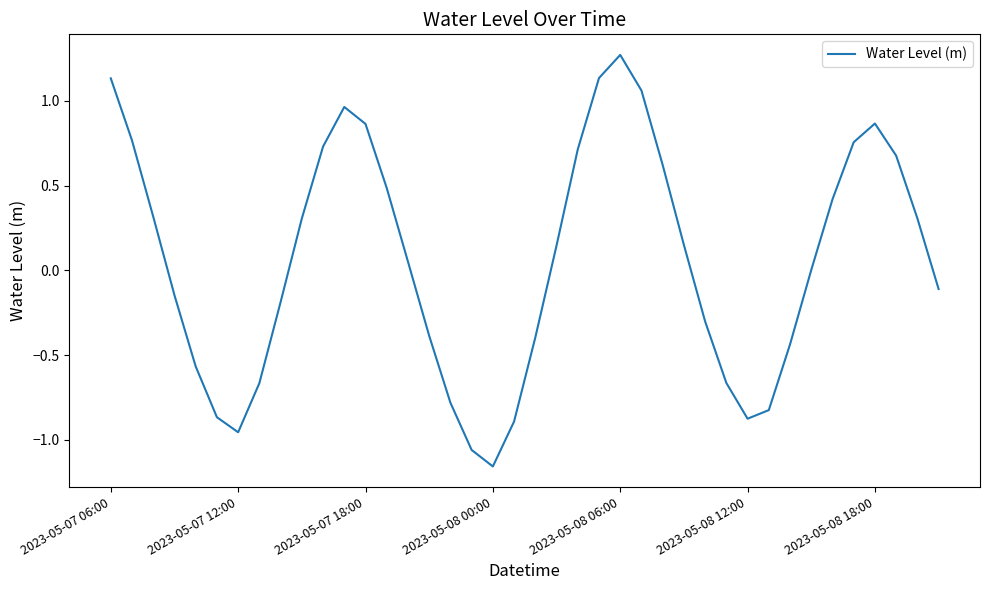

What is the difference between the maximum and minimum values?

2.4